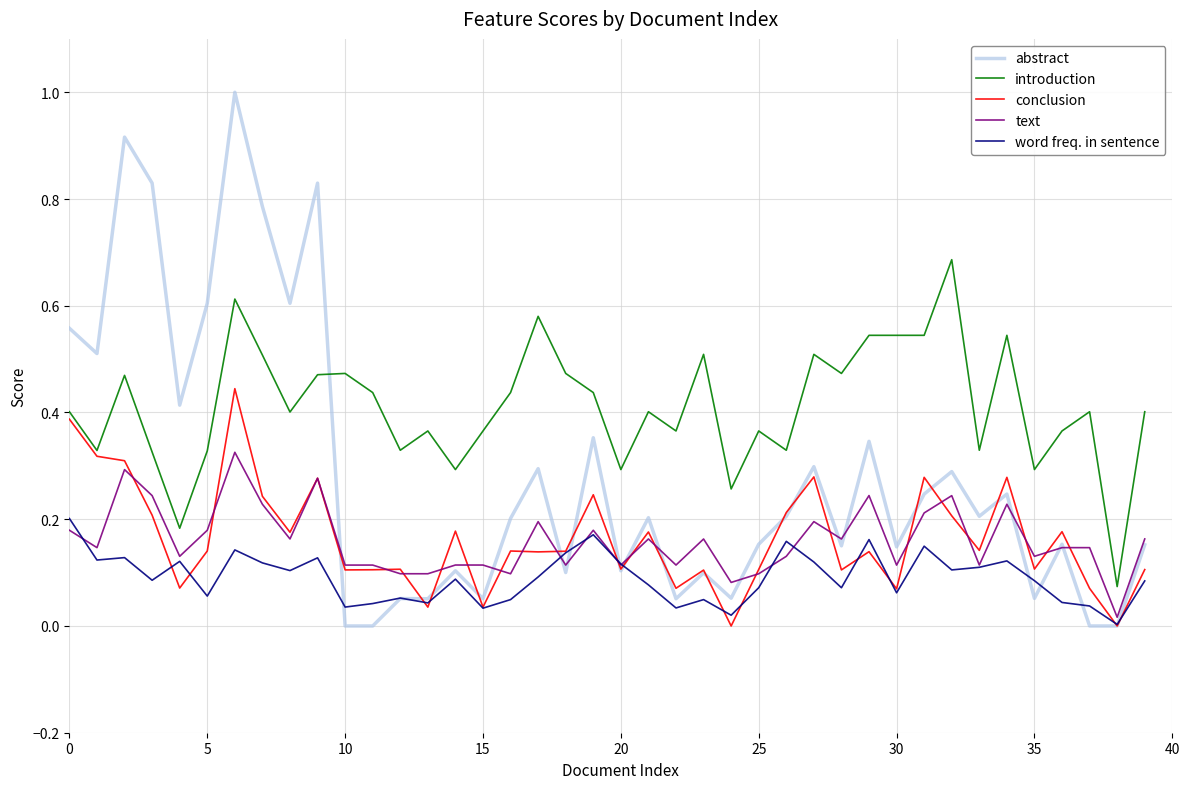

Which series has the largest total across all categories?

introduction